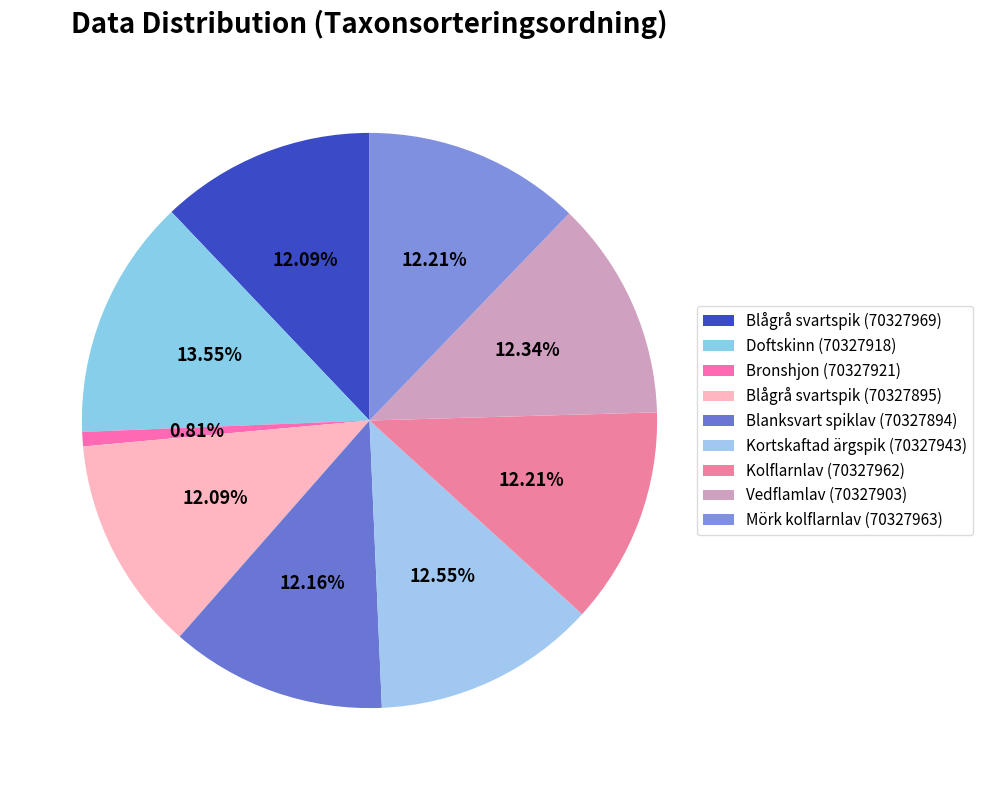

Count the number of slices in the pie.

9